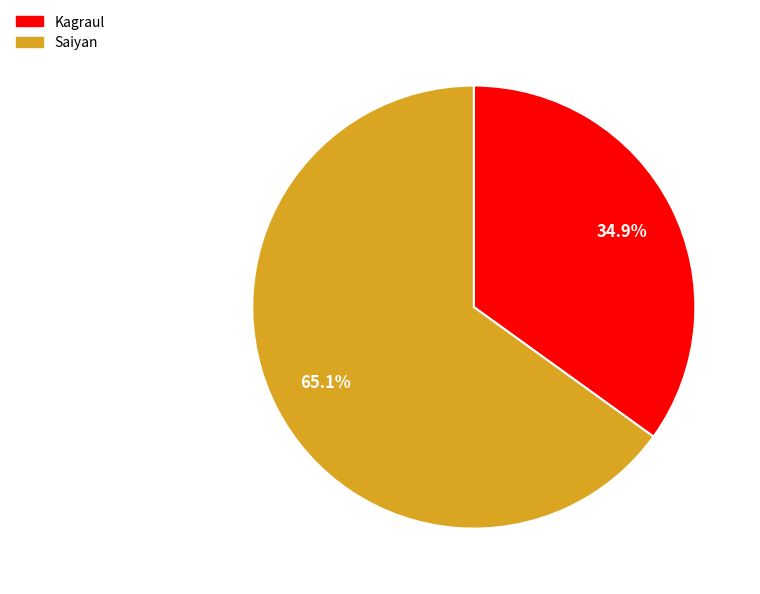

Is there a majority slice in this chart?

Yes